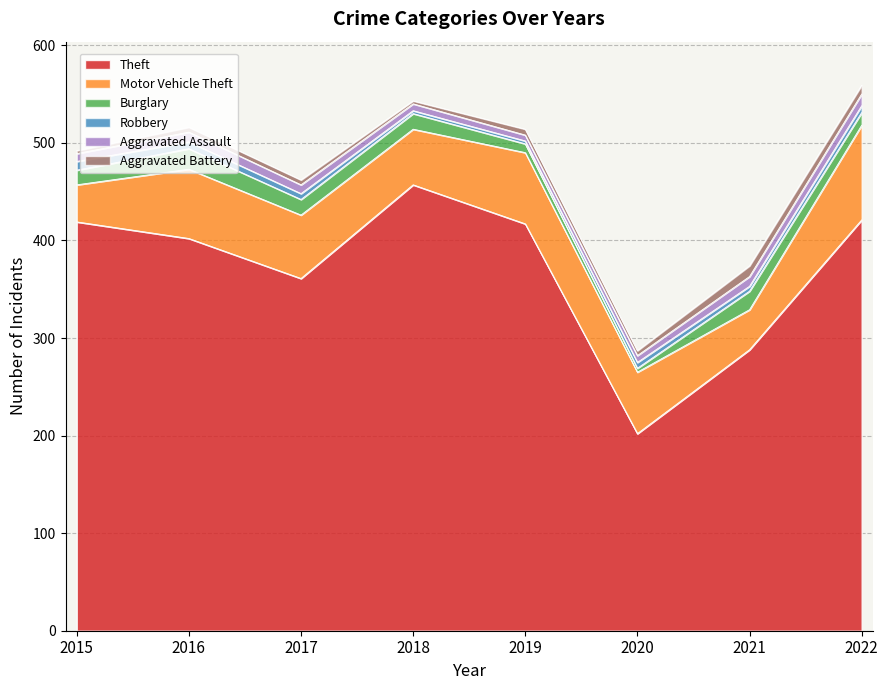

Reading left to right, list all the values displayed in this chart.

Theft: 2015=419	2016=402	2017=361	2018=457	2019=417	2020=202	2021=288	2022=421
Motor Vehicle Theft: 2015=38	2016=71	2017=65	2018=57	2019=73	2020=63	2021=41	2022=97
Burglary: 2015=15	2016=21	2017=16	2018=16	2019=9	2020=4	2021=19	2022=13
Robbery: 2015=9	2016=7	2017=6	2018=3	2019=3	2020=6	2021=5	2022=7
Aggravated Assault: 2015=8	2016=10	2017=9	2018=7	2019=6	2020=7	2021=10	2022=12
Aggravated Battery: 2015=3	2016=5	2017=5	2018=3	2019=6	2020=5	2021=11	2022=9